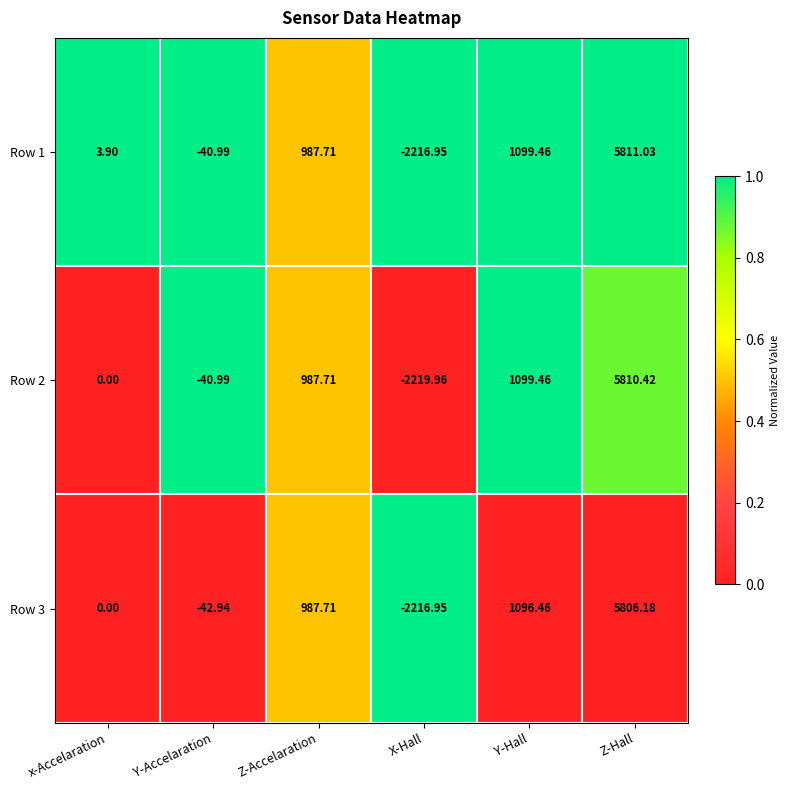

At which label is Row 1 closest to 1797?

Y-Hall